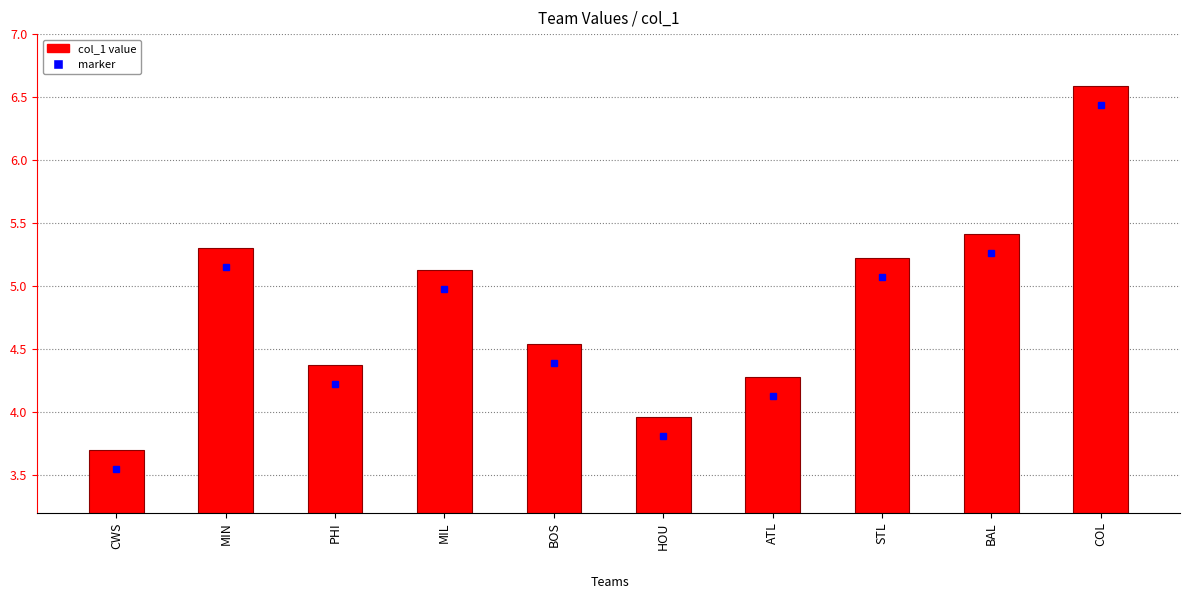

What is the label of the 1st bar from the right?

COL